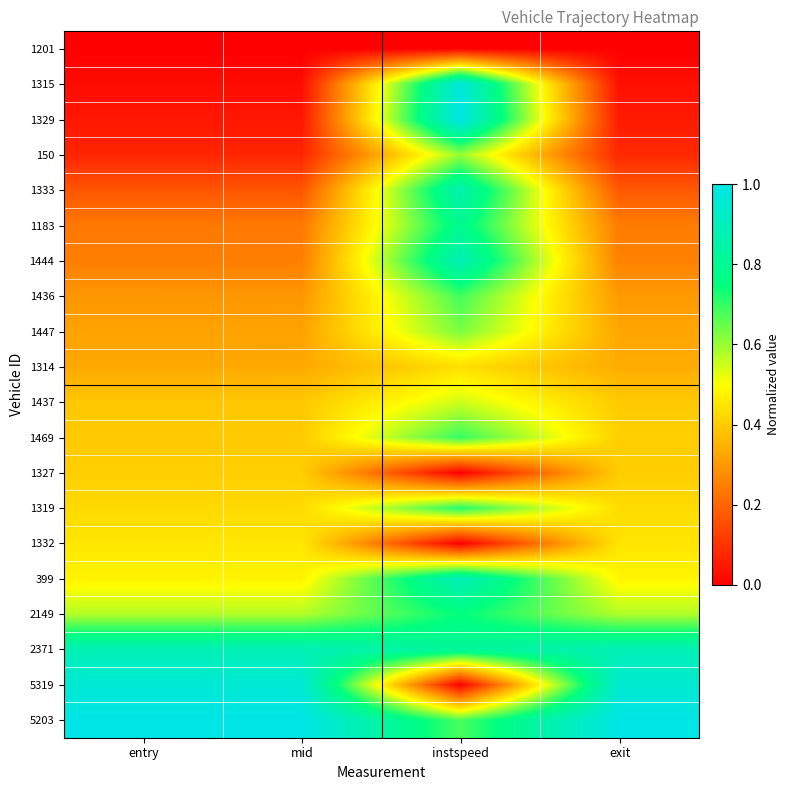

Reading right to left, extract all data points from this chart.

1201: exit=0.0	instspeed=0.0	mid=0.0	entry=0.0
1315: exit=0.0	instspeed=1.0	mid=0.0	entry=0.0
1329: exit=0.1	instspeed=1.0	mid=0.0	entry=0.0
150: exit=0.1	instspeed=0.6	mid=0.1	entry=0.1
1333: exit=0.2	instspeed=0.9	mid=0.2	entry=0.2
1183: exit=0.2	instspeed=0.8	mid=0.2	entry=0.2
1444: exit=0.3	instspeed=0.9	mid=0.2	entry=0.2
1436: exit=0.3	instspeed=0.7	mid=0.3	entry=0.3
1447: exit=0.3	instspeed=0.6	mid=0.3	entry=0.3
1314: exit=0.3	instspeed=0.4	mid=0.3	entry=0.3
1437: exit=0.4	instspeed=0.5	mid=0.4	entry=0.4
1469: exit=0.4	instspeed=0.7	mid=0.4	entry=0.4
1327: exit=0.4	instspeed=0.0	mid=0.4	entry=0.4
1319: exit=0.4	instspeed=0.7	mid=0.4	entry=0.4
1332: exit=0.5	instspeed=0.0	mid=0.5	entry=0.5
399: exit=0.5	instspeed=0.9	mid=0.5	entry=0.5
2149: exit=0.6	instspeed=0.7	mid=0.6	entry=0.6
2371: exit=0.9	instspeed=0.8	mid=0.9	entry=0.9
5319: exit=0.9	instspeed=0.0	mid=1.0	entry=1.0
5203: exit=1.0	instspeed=0.7	mid=1.0	entry=1.0